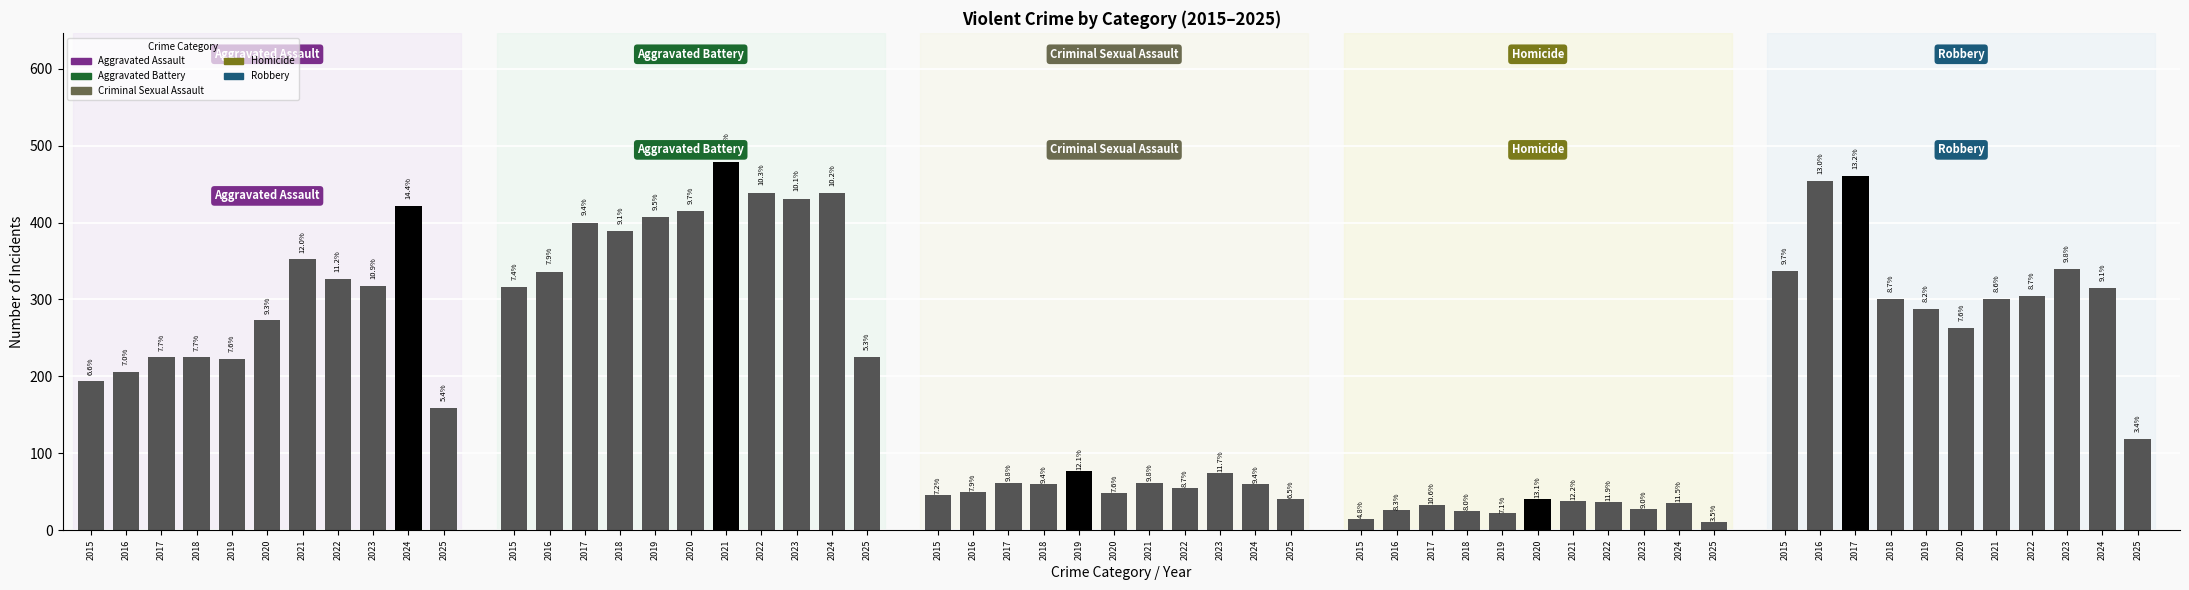

What is the sum of all Robbery values?

3479